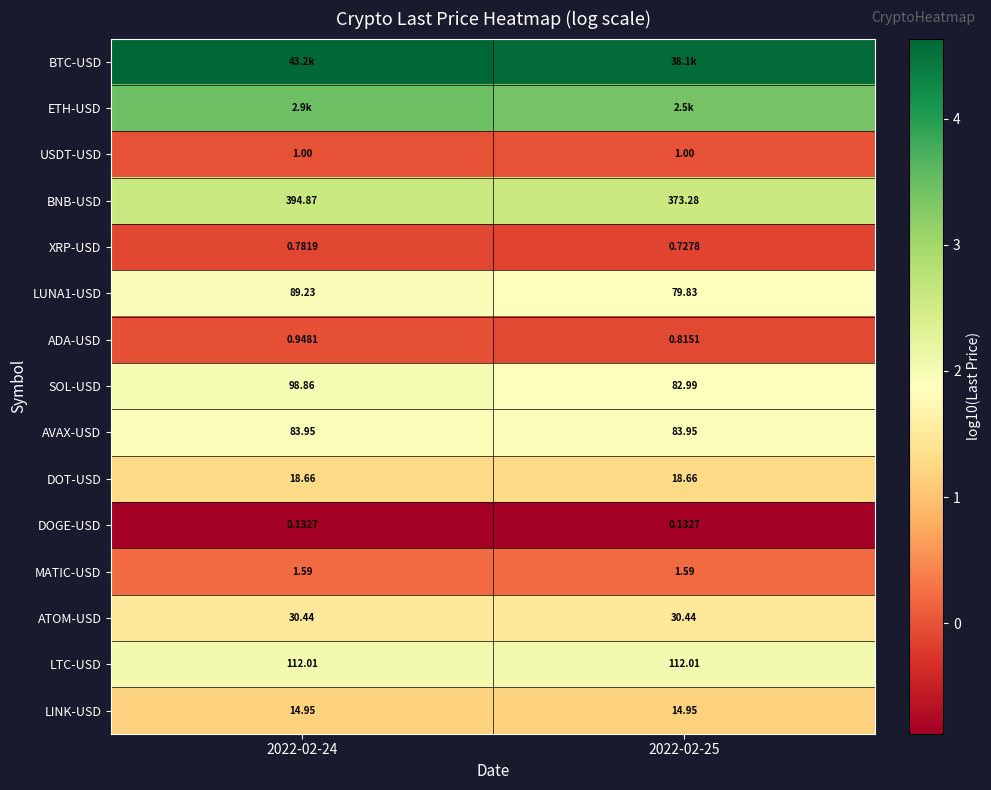

Is it true that BNB-USD equals 2.6 at 2022-02-25?

True